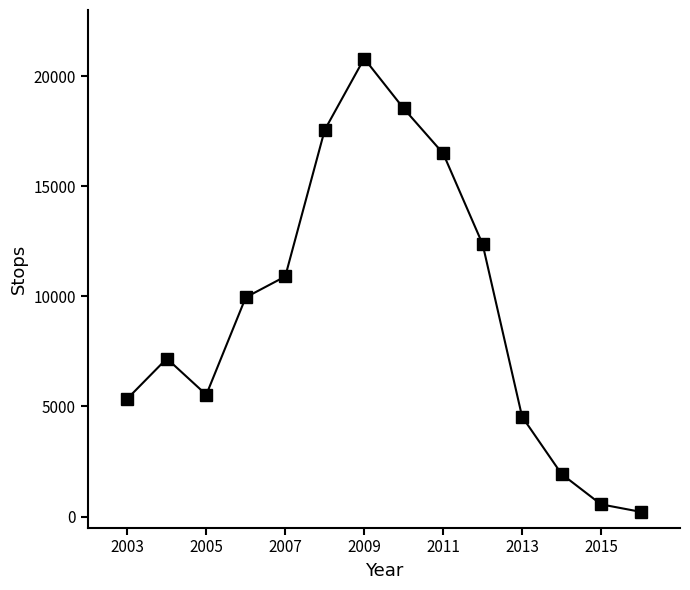

What is the sum of all values?

131905